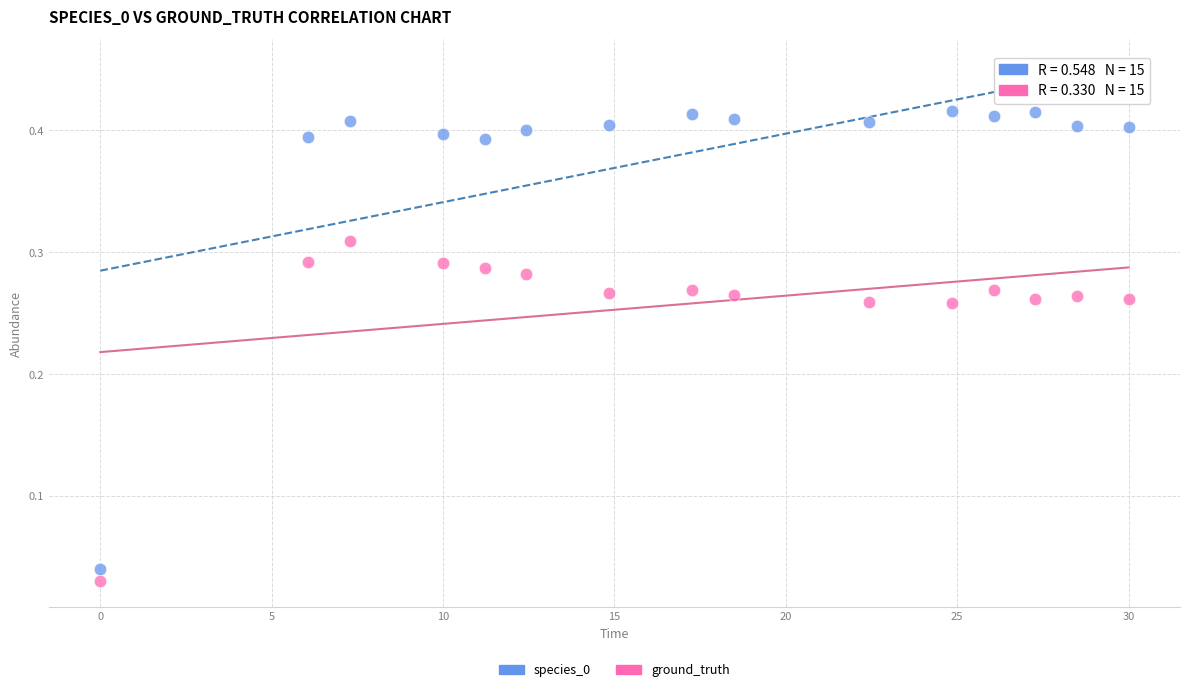

What is the X range (max minus min) for the scatter plot?

30.0